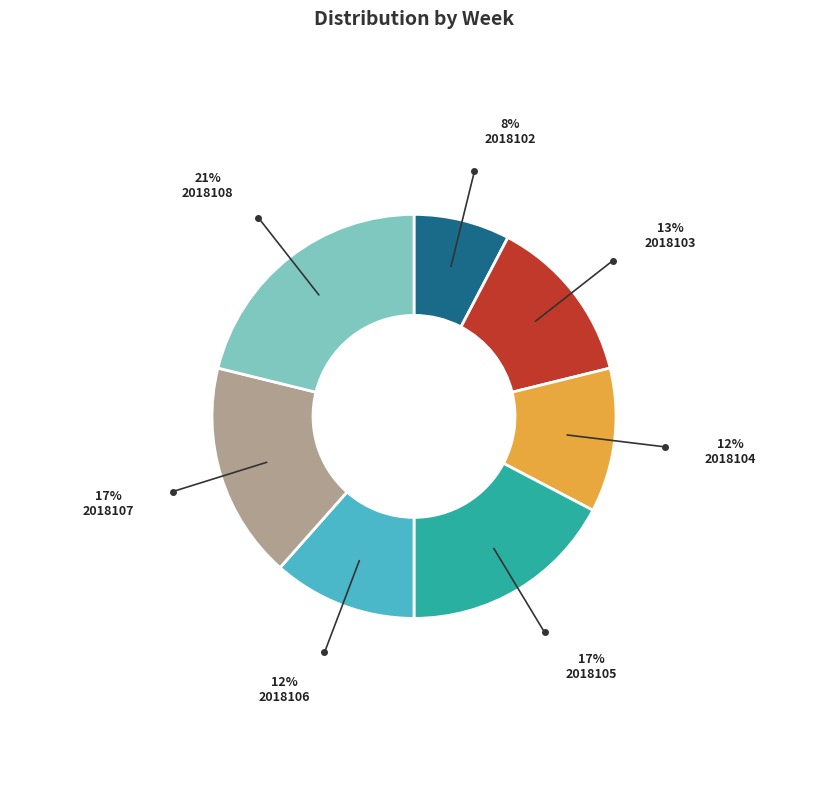

Approximately how many times larger is the value at 2018108 compared to 2018107?

1.2